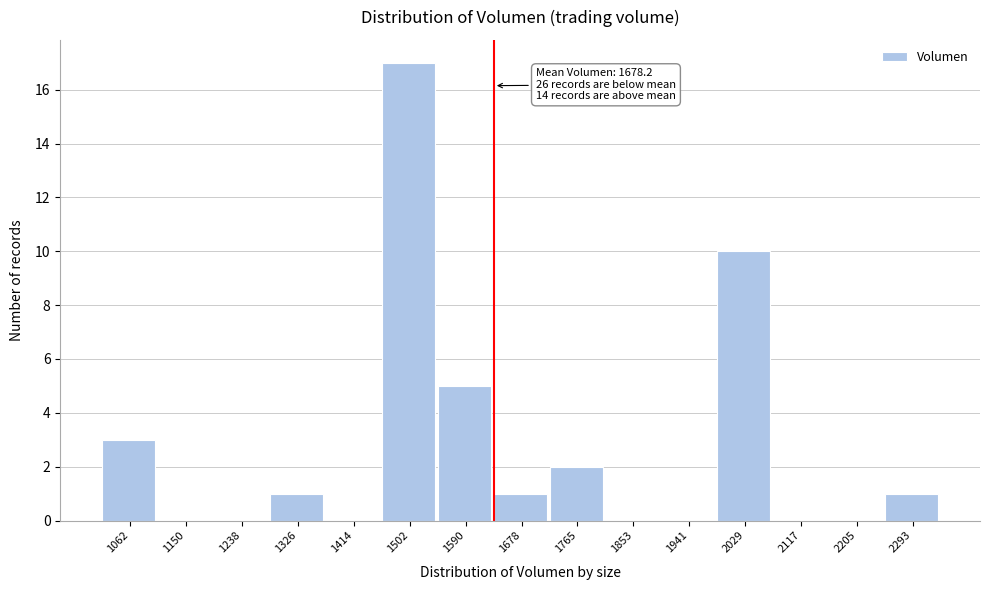

Reading left to right, list all the values displayed in this chart.

1062=3	1150=0	1238=0	1326=1	1414=0	1502=17	1590=5	1678=1	1765=2	1853=0	1941=0	2029=10	2117=0	2205=0	2293=1